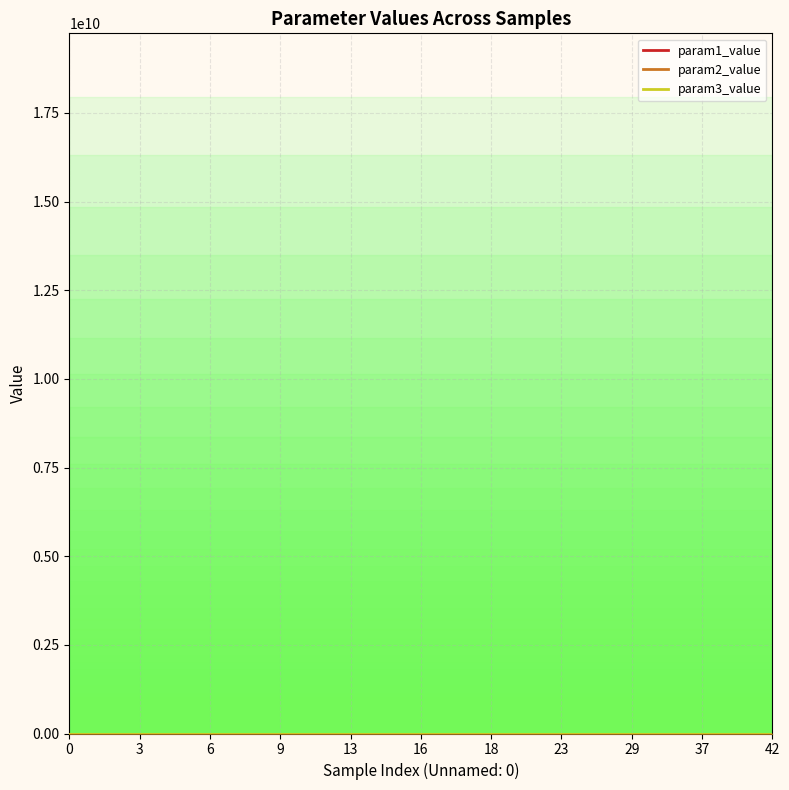

Which label corresponds to the largest value in the chart?

18